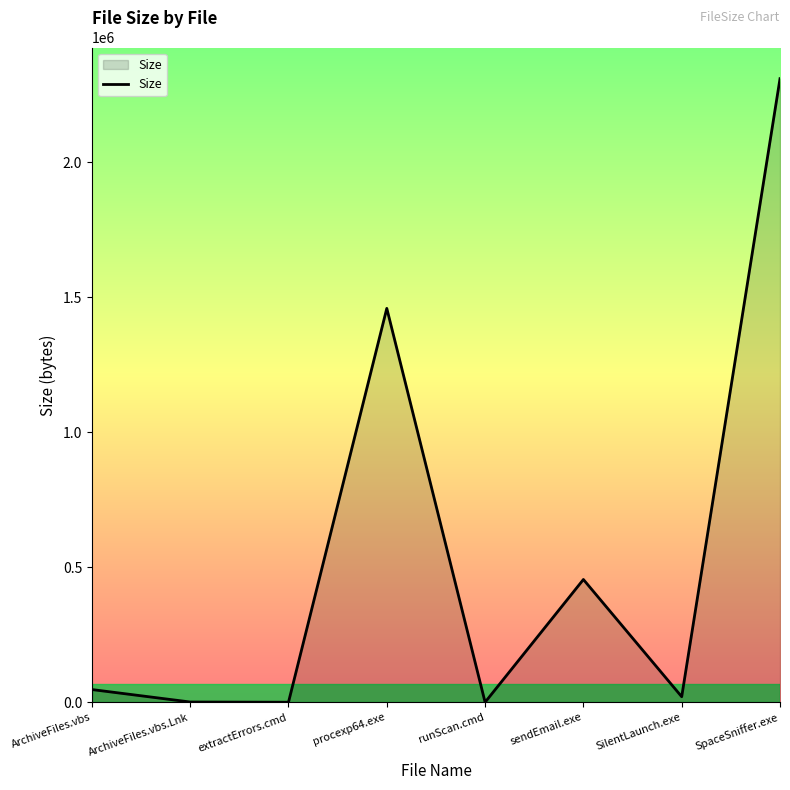

What is the difference between the second highest and second lowest values?

1458794